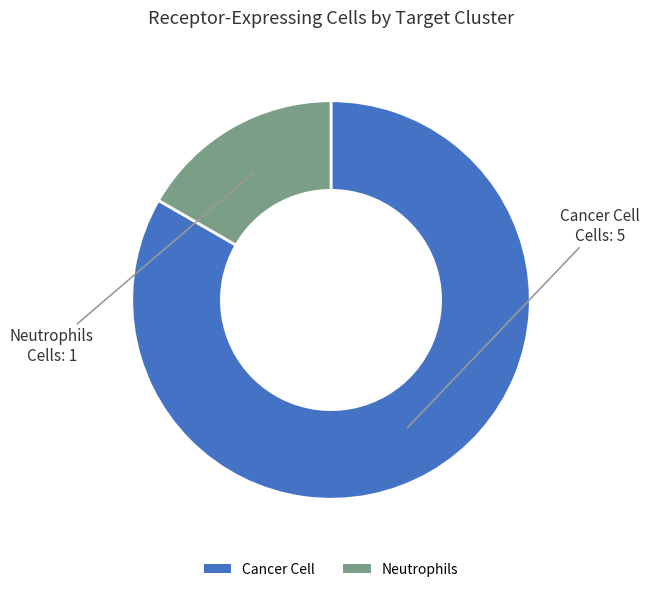

Does any single category account for the majority?

Yes